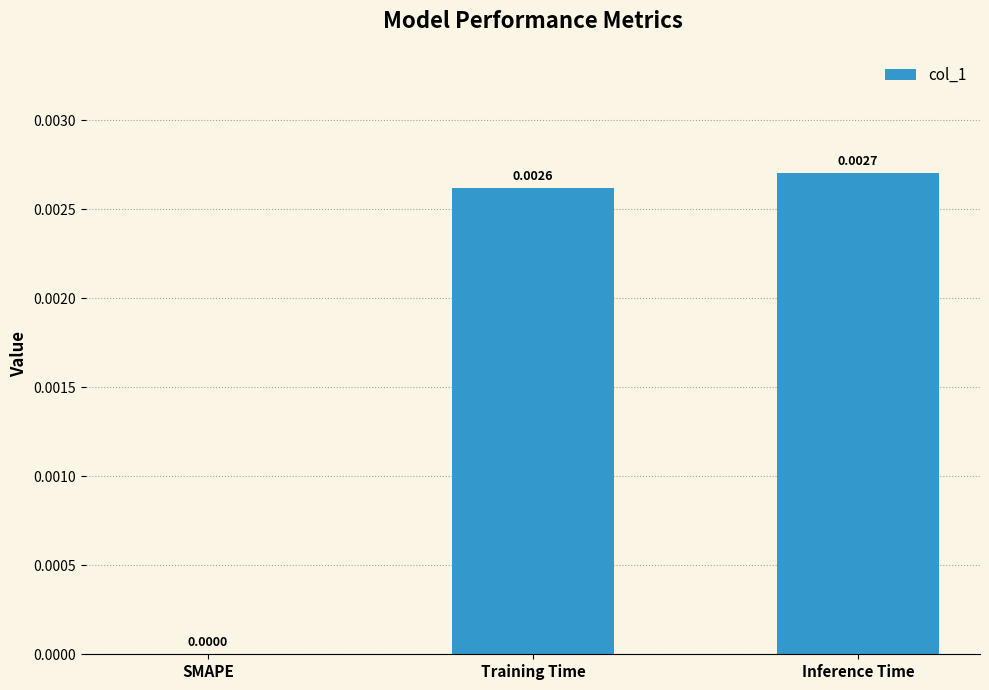

Which has a higher value, SMAPE or Training Time?

Training Time